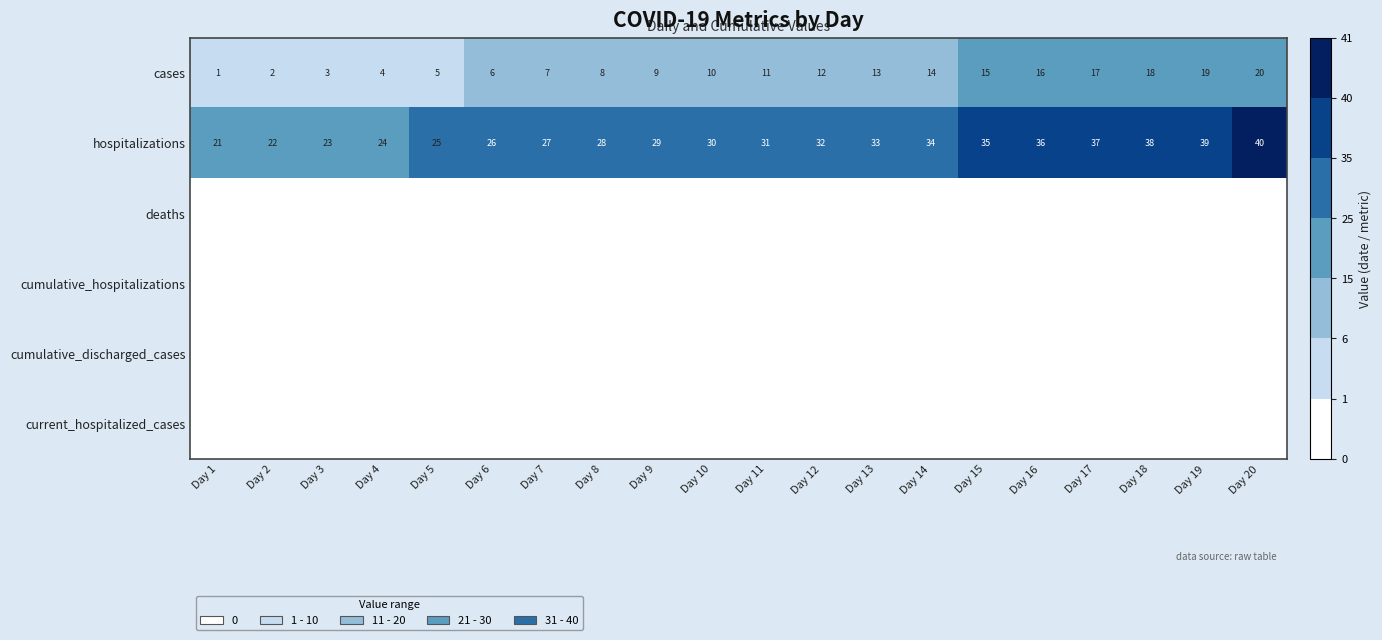

Where is cases nearest to the value 10?

Day 10